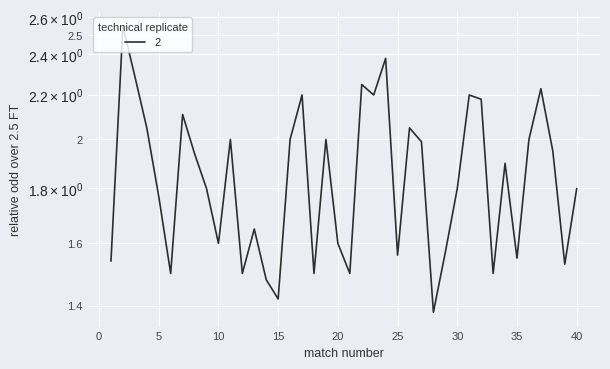

What is the change in value from 2 to 39?

-1.0